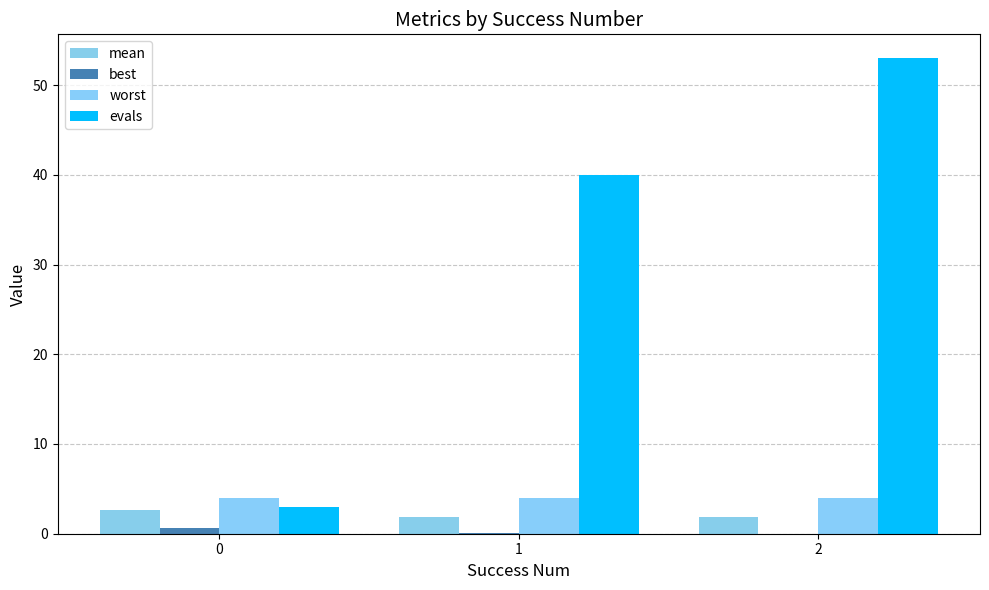

True or false: evals has a value of 40.0 at 1.

True